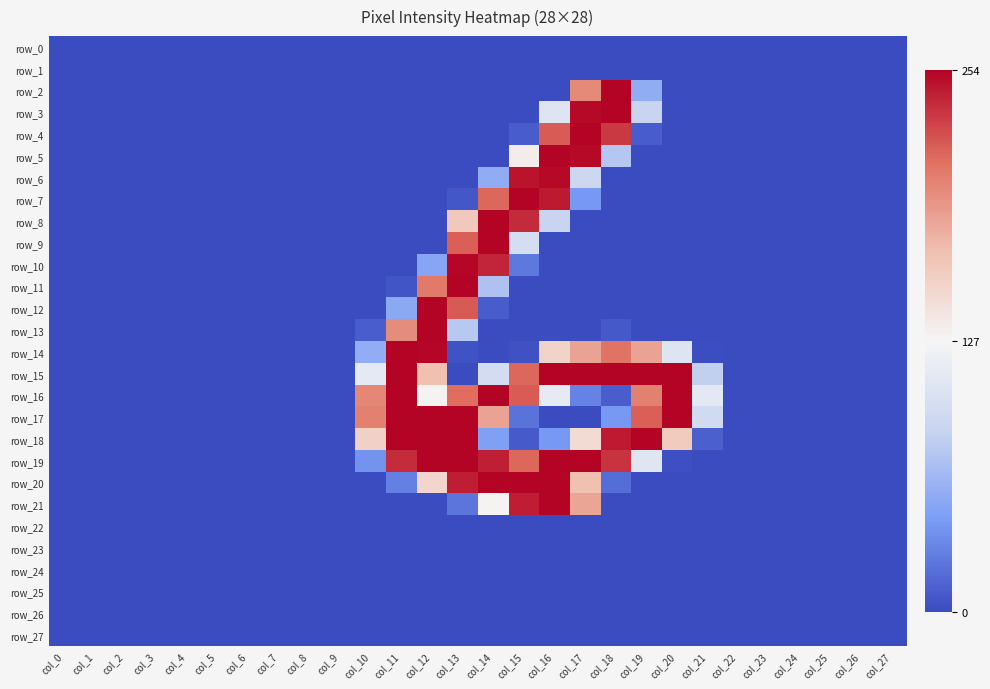

Which series has the largest total across all categories?

row_15